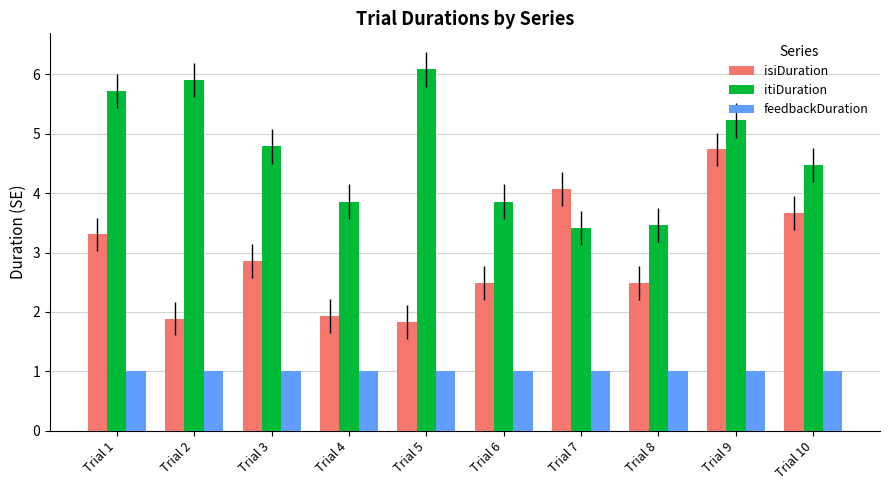

What is the greatest value displayed?

6.1